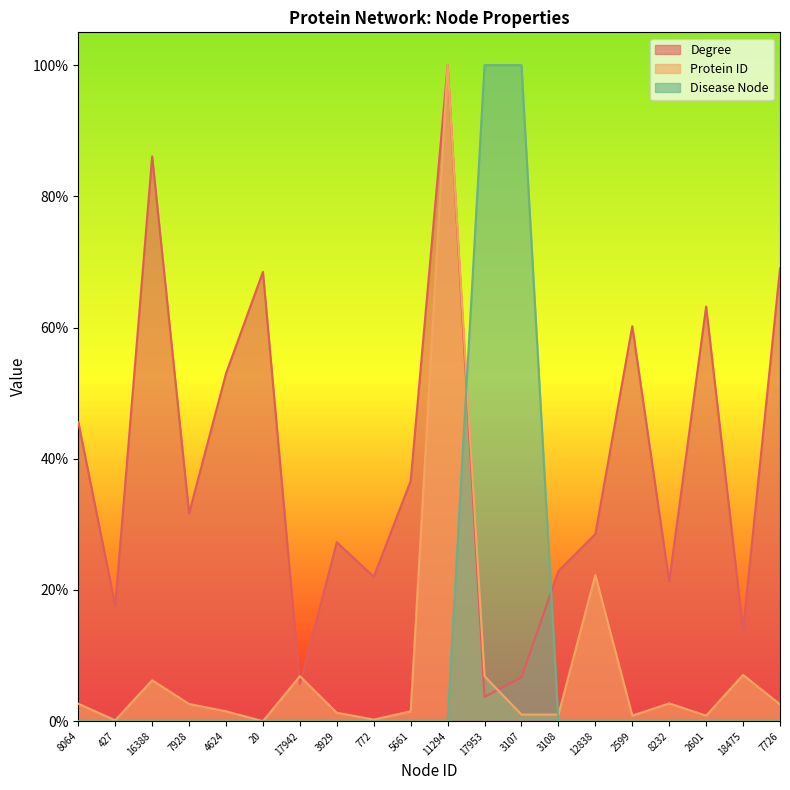

At which category does Degree reach its first local peak?

16388